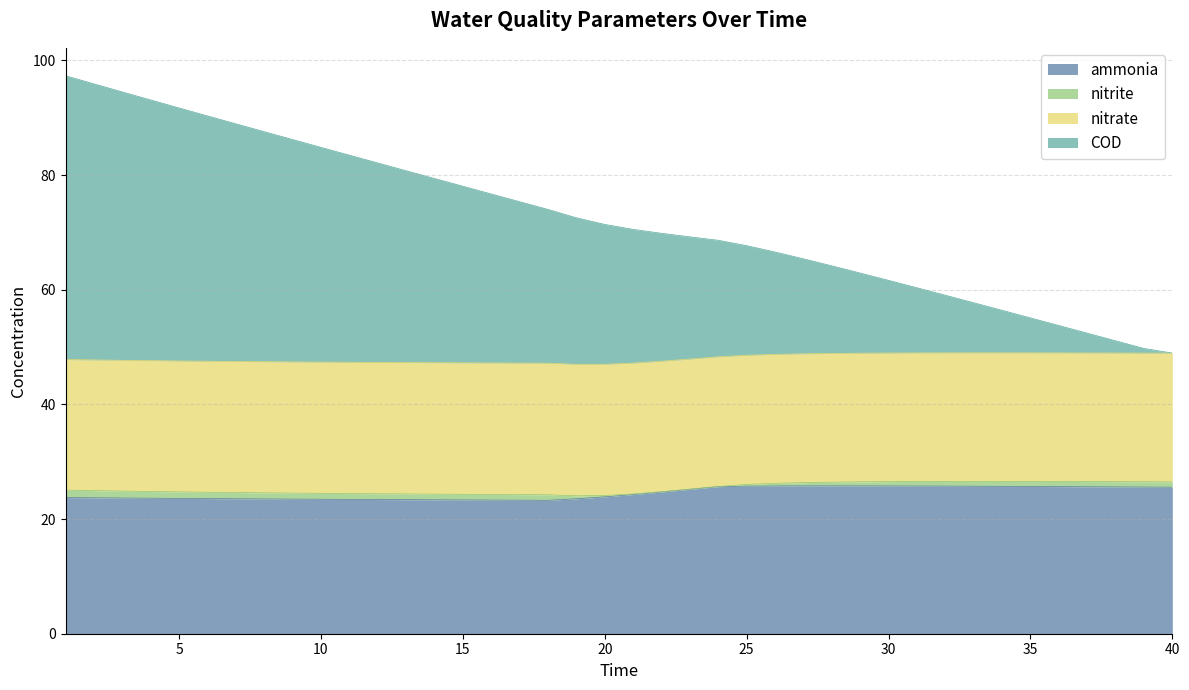

How many data points does each series have?

40